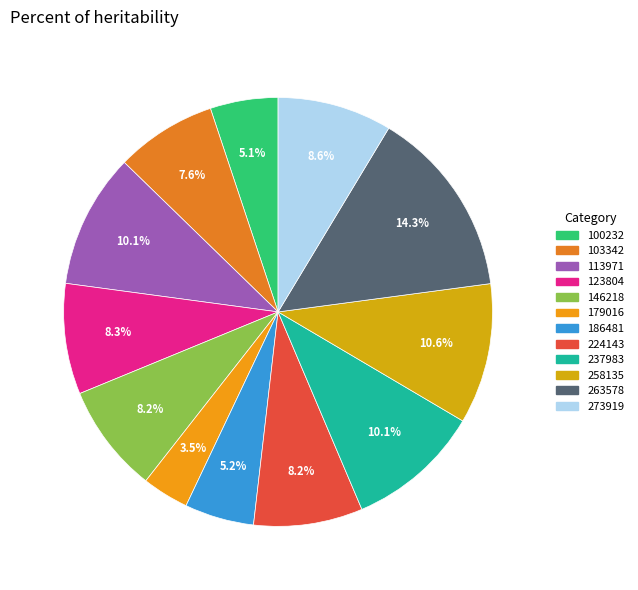

Which has a higher value, 100232 or 123804?

123804